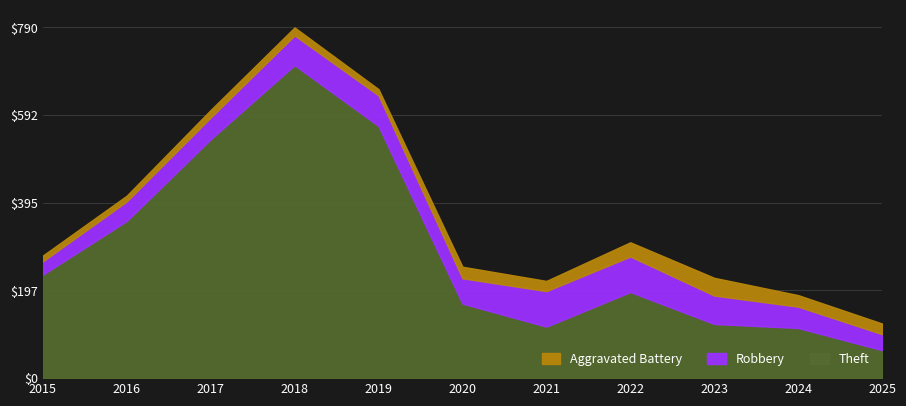

Reading right to left, transcribe all the data shown in this chart.

Theft: 2025=63	2024=113	2023=122	2022=194	2021=116	2020=168	2019=568	2018=705	2017=538	2016=354	2015=233
Robbery: 2025=36	2024=48	2023=64	2022=80	2021=80	2020=57	2019=69	2018=67	2017=49	2016=44	2015=30
Aggravated Battery: 2025=24	2024=26	2023=40	2022=32	2021=23	2020=26	2019=14	2018=18	2017=17	2016=13	2015=13